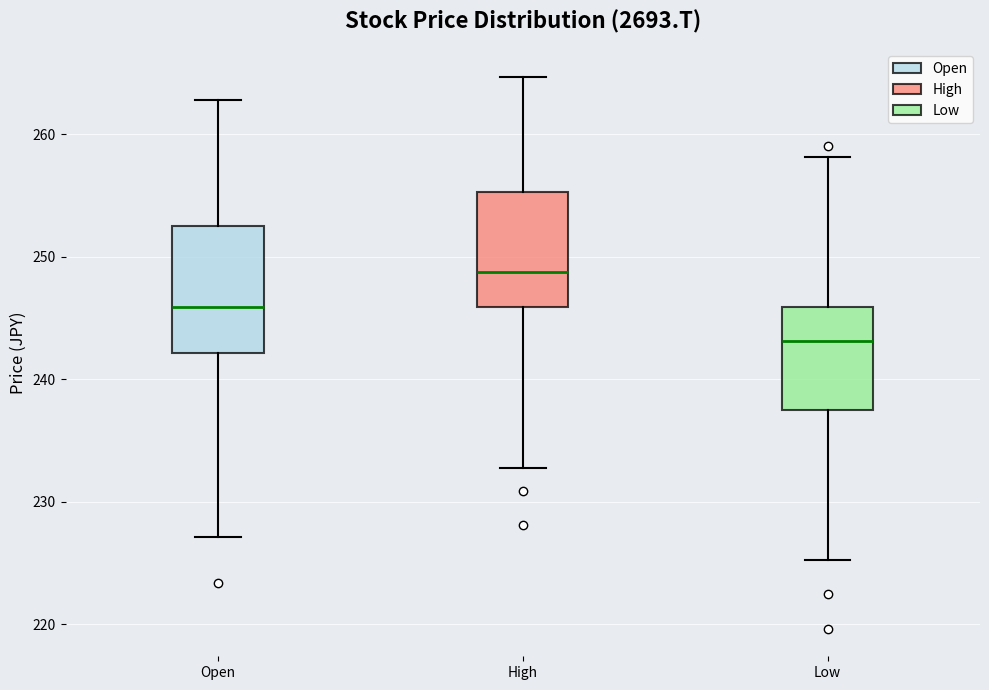

Reading left to right, transcribe this box plot: for each box, give where its median line is, the range the box spans, and where its two whiskers end, as read against the y-axis. The values are not printed on the chart, so give them approximately, as read against the axis.

Open: median 246, box 242 to 252, whiskers 227 to 263
High: median 249, box 246 to 255, whiskers 233 to 265
Low: median 243, box 237 to 246, whiskers 225 to 258